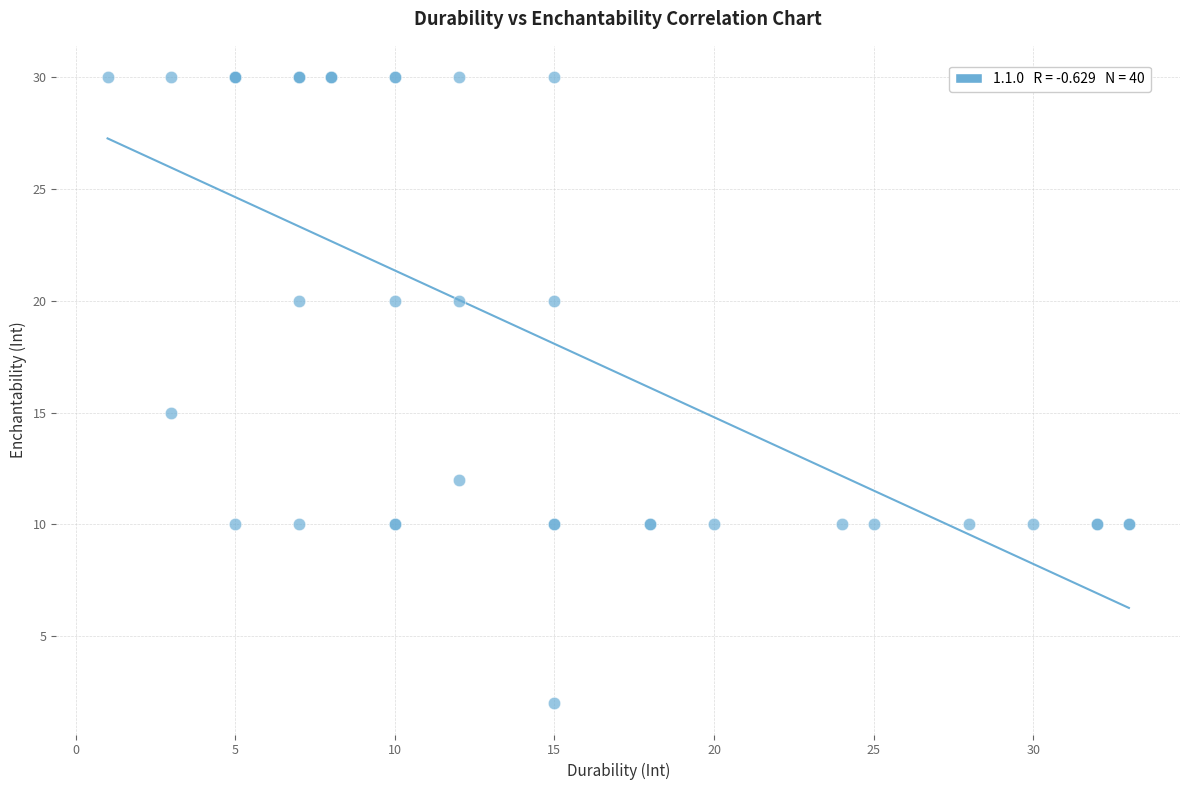

What Y value in the scatter plot is closest to 16?

15